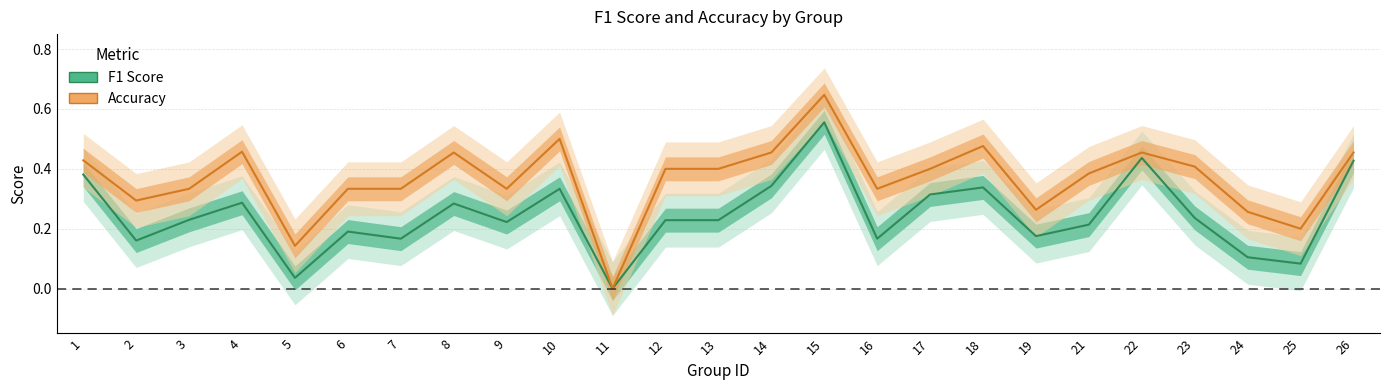

What is the value of the f1 point at the 21st from the left?

0.4